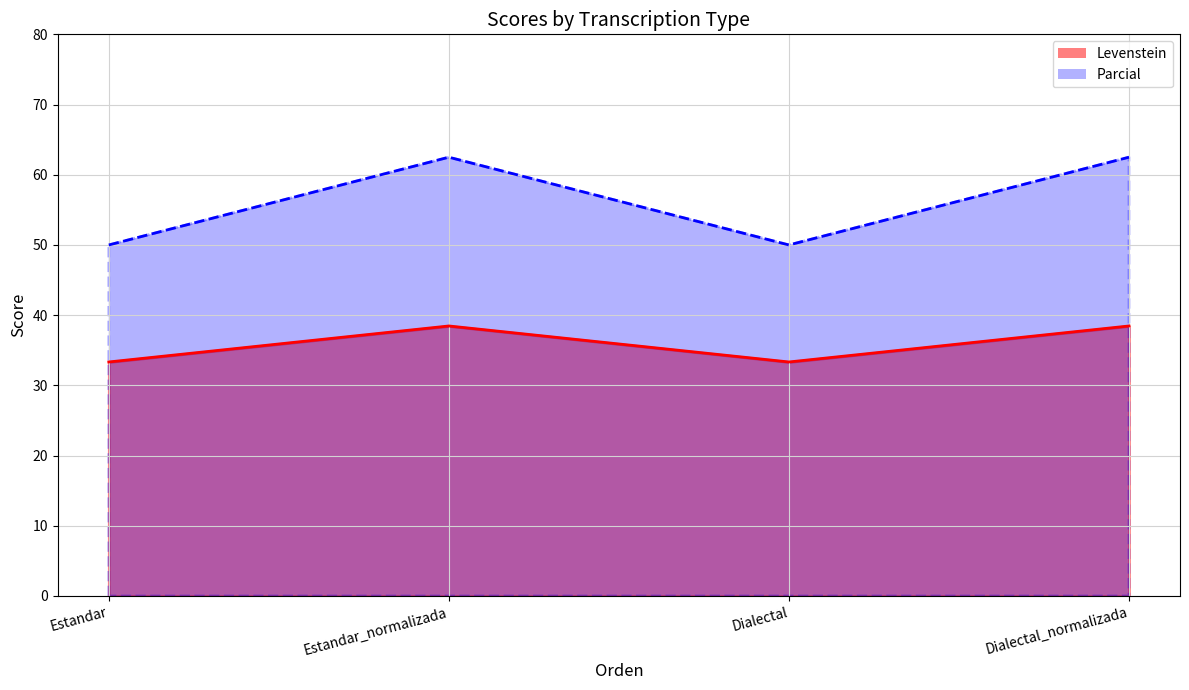

How many interior local valleys does the Levenstein series have?

1